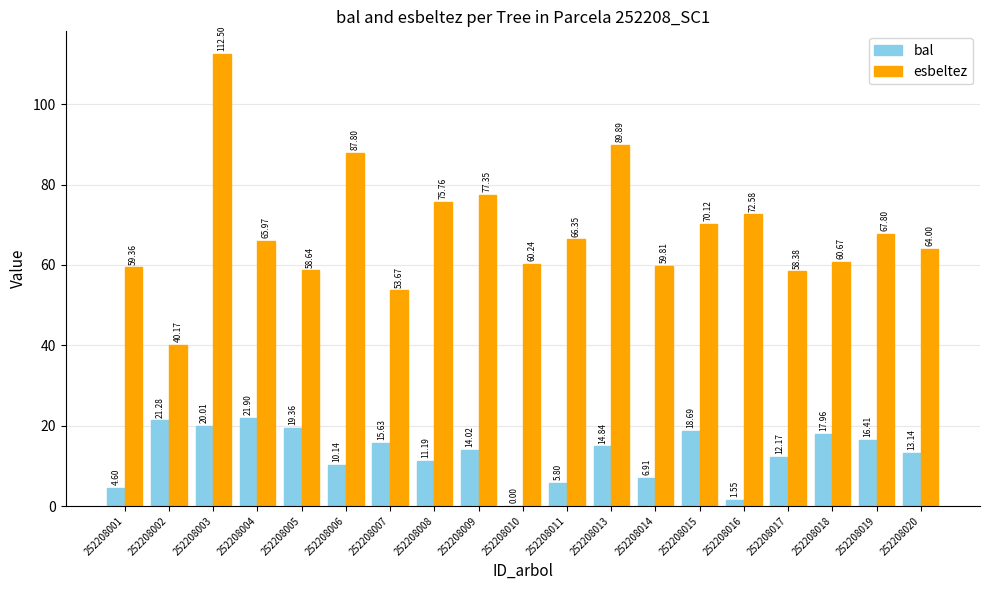

What are all the series names shown in the legend?

bal, esbeltez